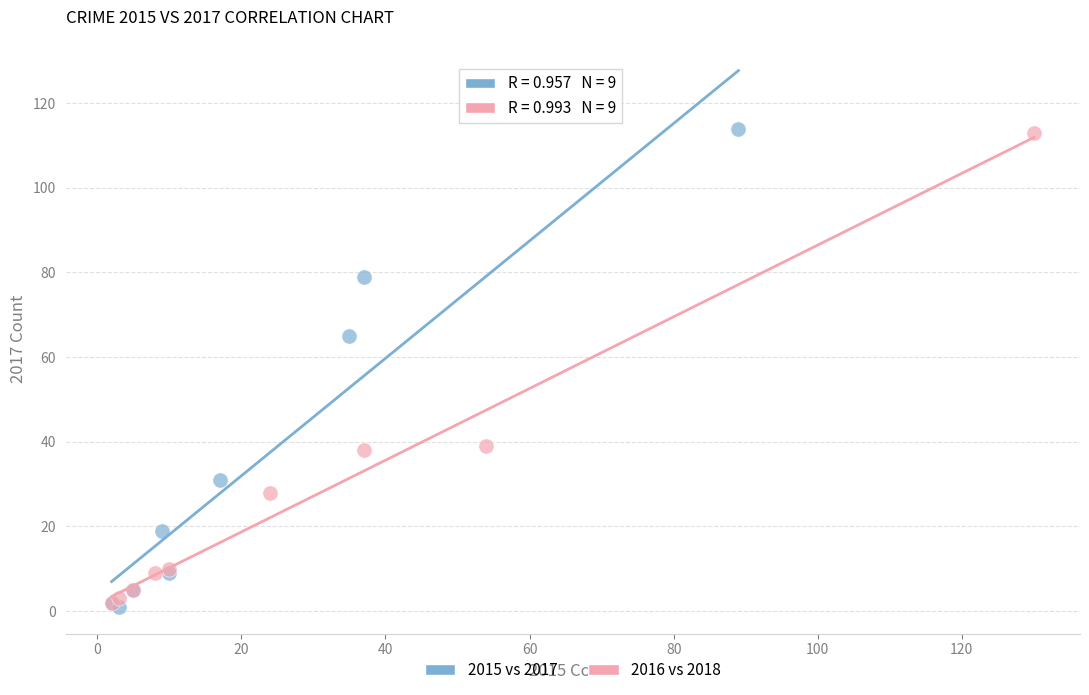

Which series has the largest Y range (max minus min)?

2015 vs 2017